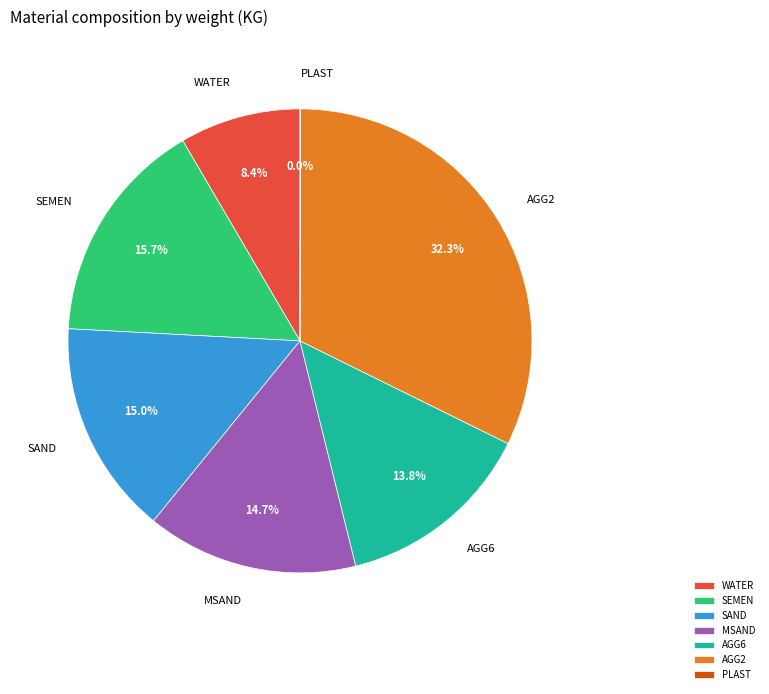

Which category has the biggest portion of the pie?

AGG2